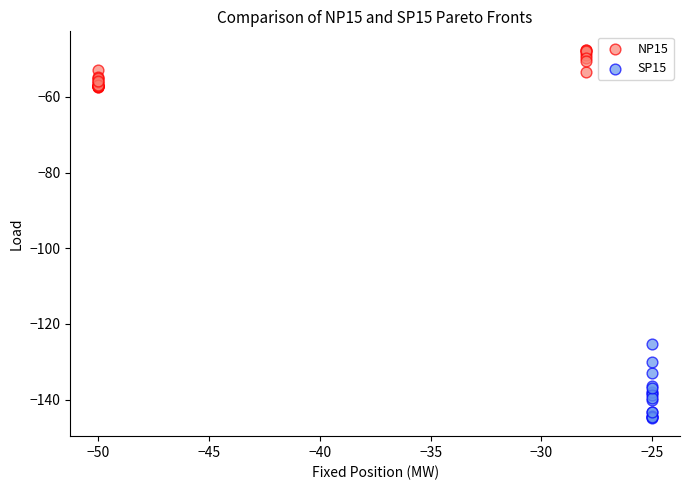

Which series contains the lowest Y value?

SP15